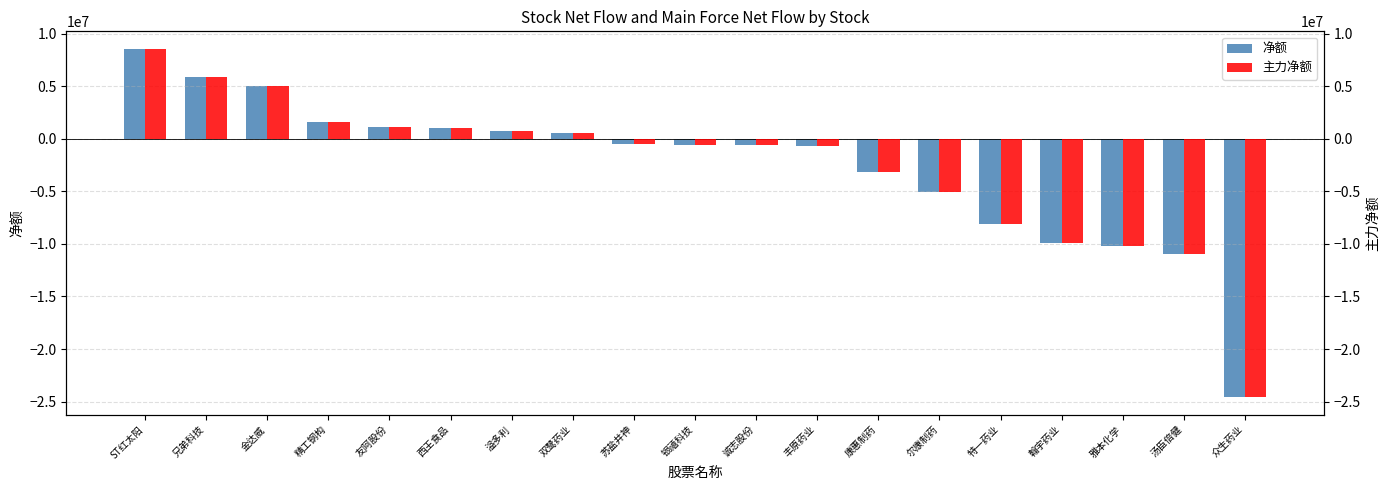

The 主力净额 series shows -3187682 at 康惠制药. True or false?

True